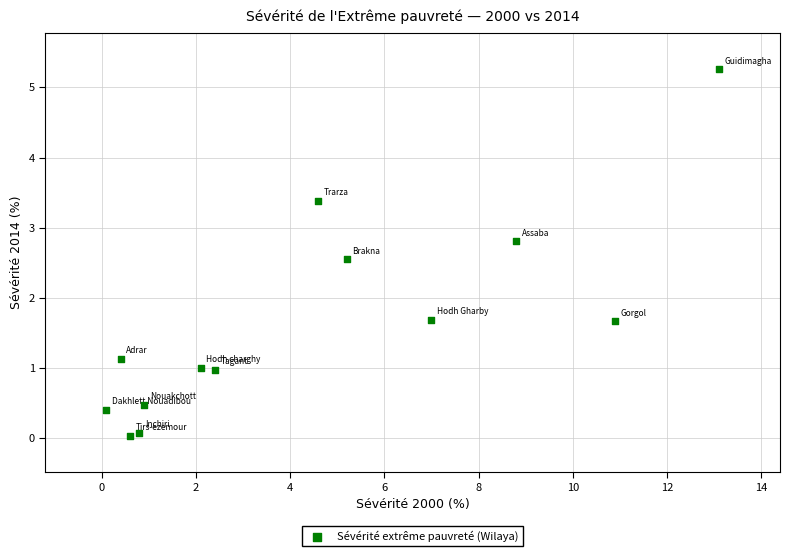

What is the range of X values (max minus min)?

13.0